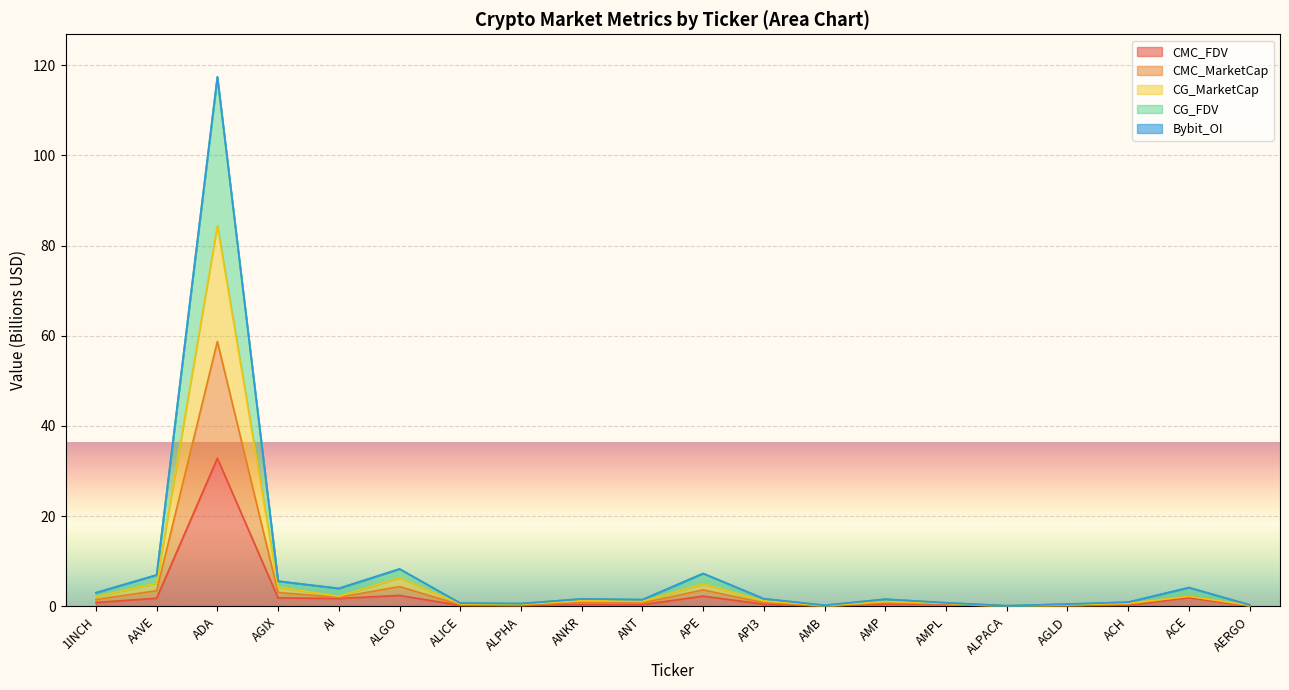

What is the sum of the CG_MarketCap values at AMB and ALICE?

1.0